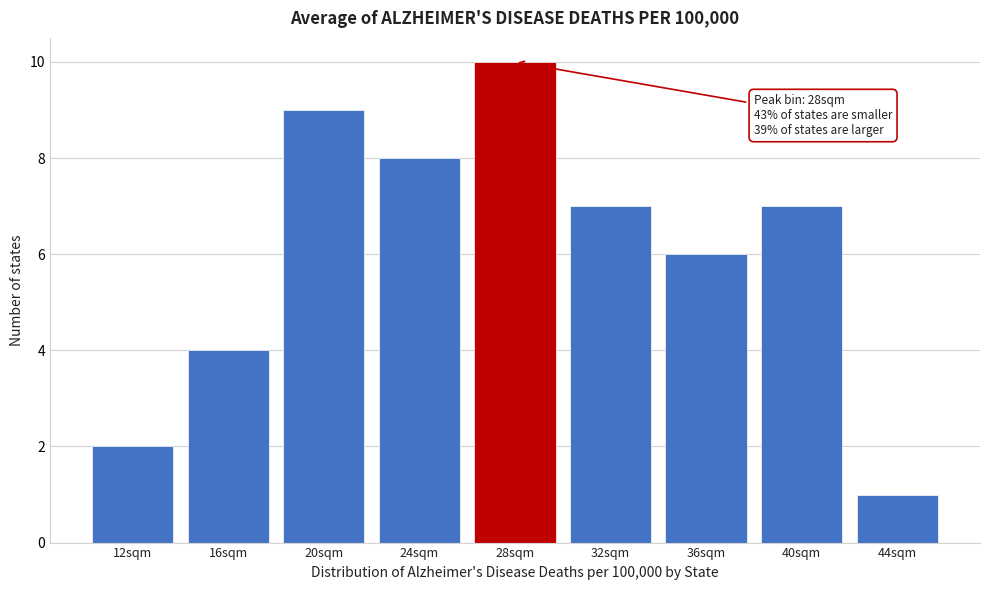

Reading left to right, what are all the values shown in this chart?

12sqm=2	16sqm=4	20sqm=9	24sqm=8	28sqm=10	32sqm=7	36sqm=6	40sqm=7	44sqm=1